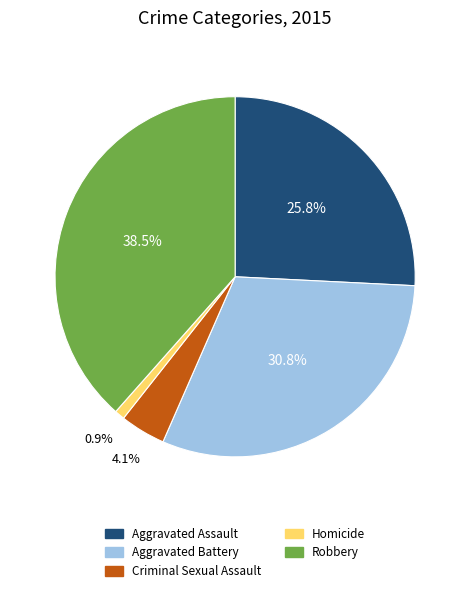

To the nearest percent, what is the difference between the Criminal Sexual Assault and Homicide slice percentages?

3%